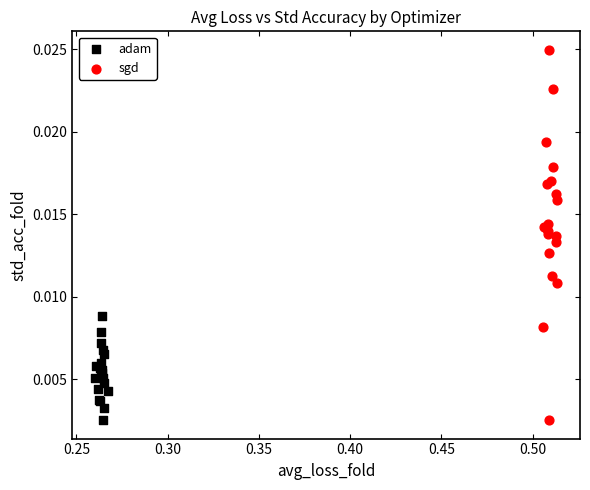

Which series contains the highest Y value?

sgd